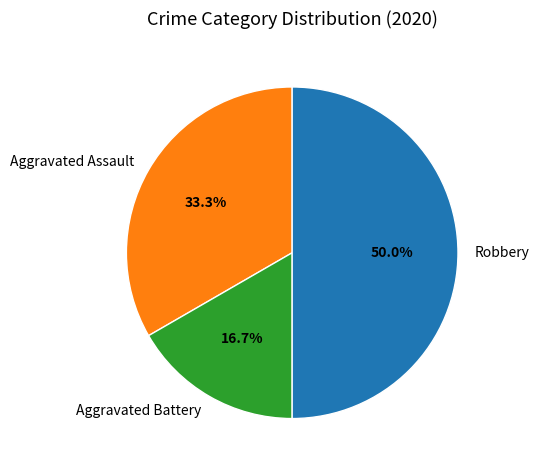

Is the sum of Robbery and Aggravated Battery greater than half?

Yes